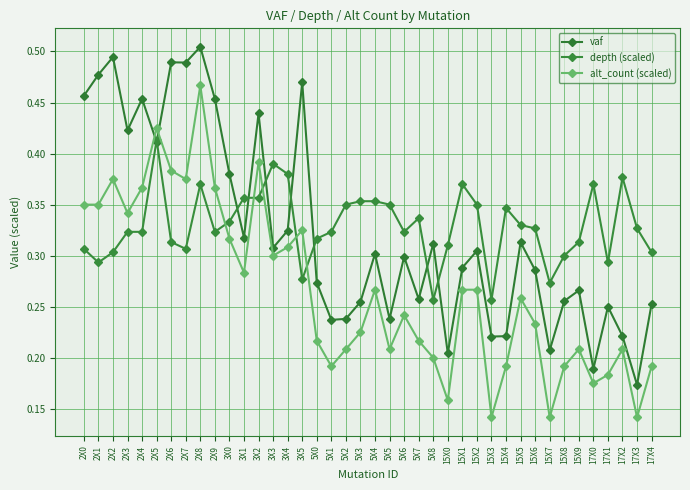

Which series changed the most between 5X5 and 15X3?

depth (scaled)